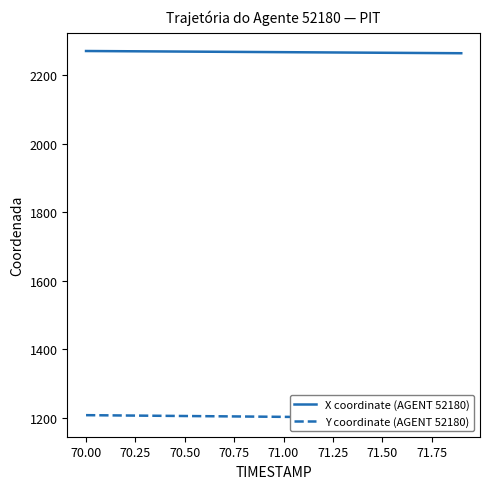

How many distinct data groups are displayed?

2